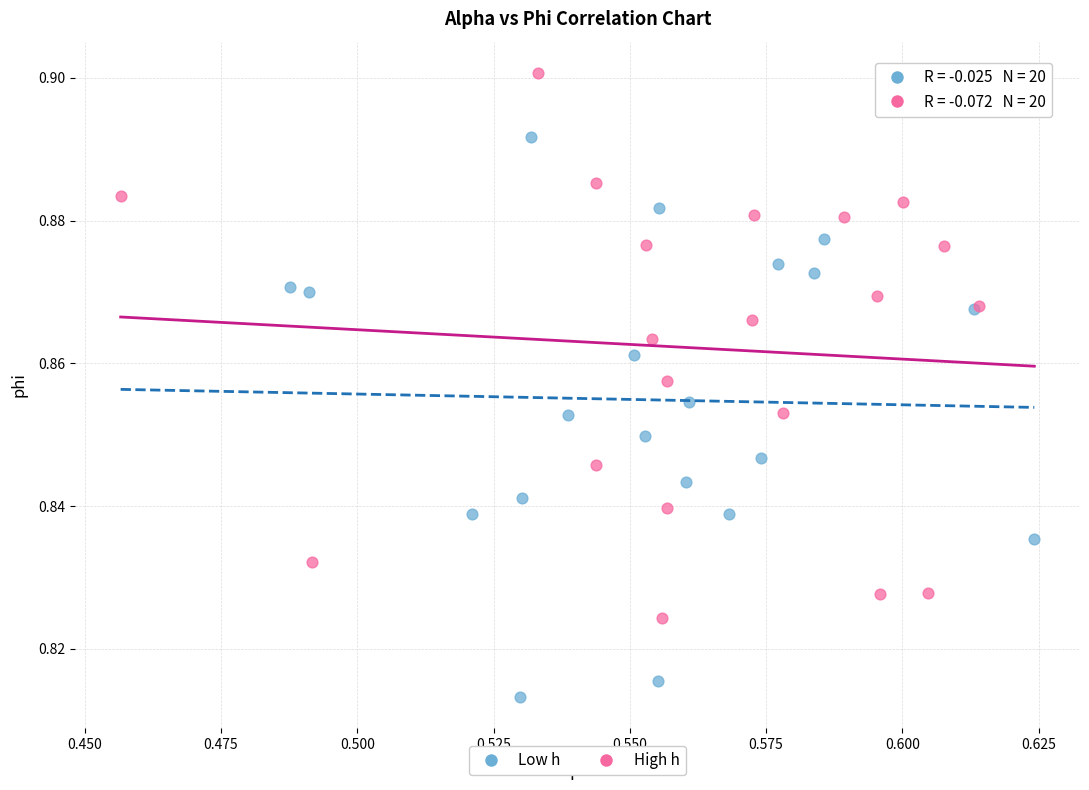

Which series reaches the minimum Y coordinate?

Low h